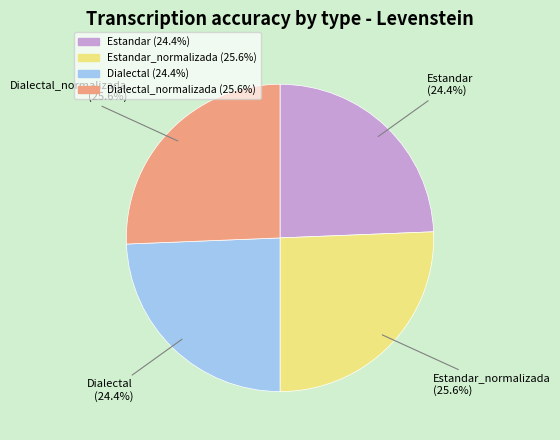

Is there a majority slice in this chart?

No